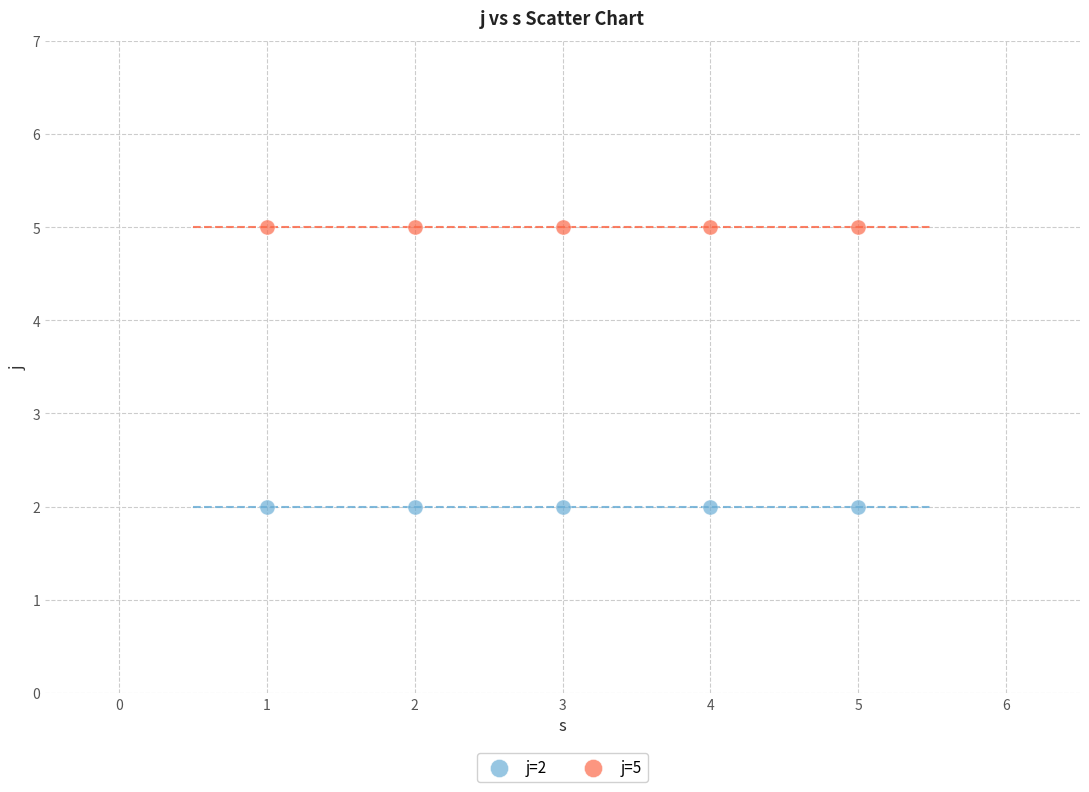

Which series reaches the maximum Y coordinate?

j=5